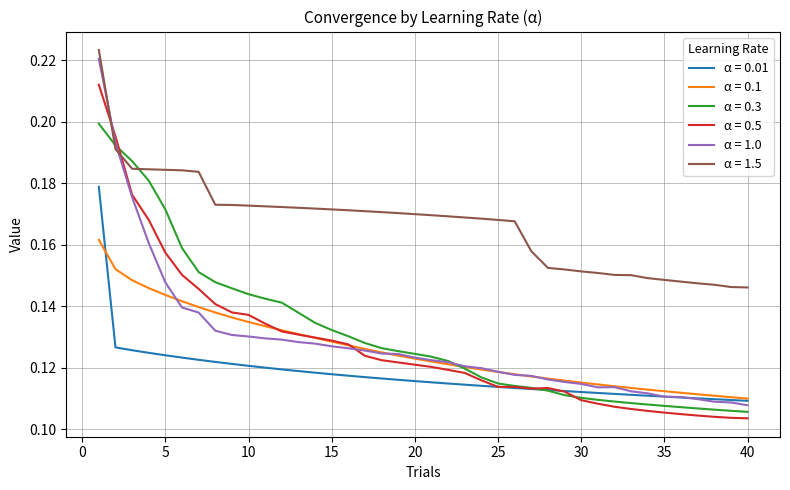

After their last crossing, which series has the higher values: α = 1.5 or α = 0.5?

α = 1.5